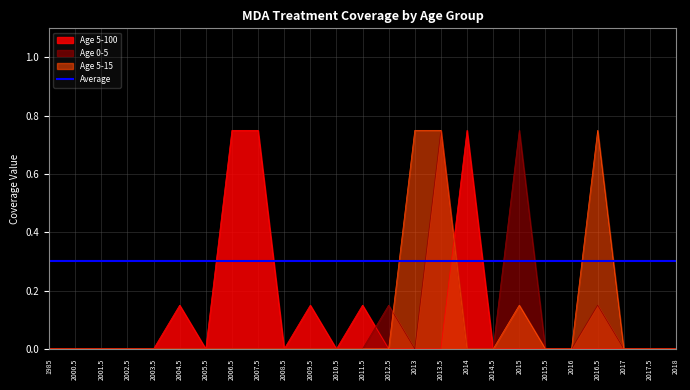

How many interior local peaks does the Age 5-100 series have?

4